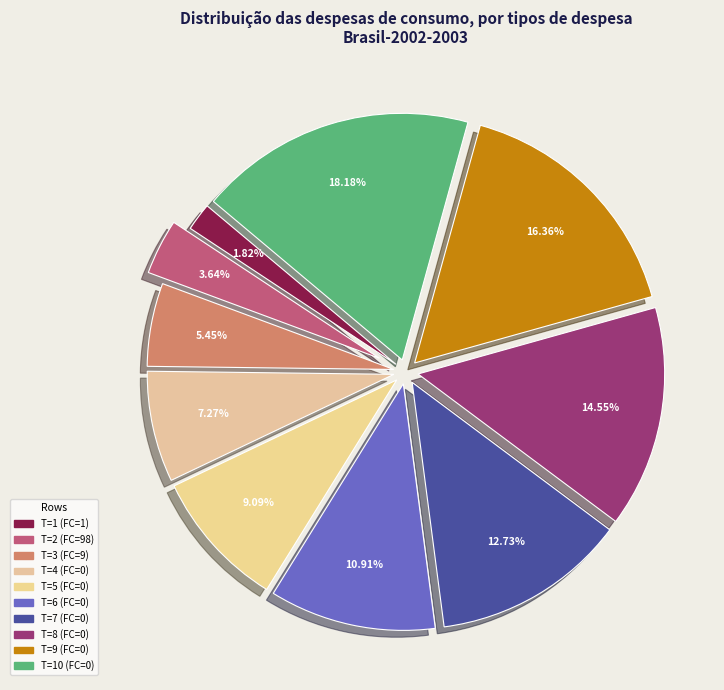

True or false: T=7 (FC=0) accounts for 2% of the total.

False